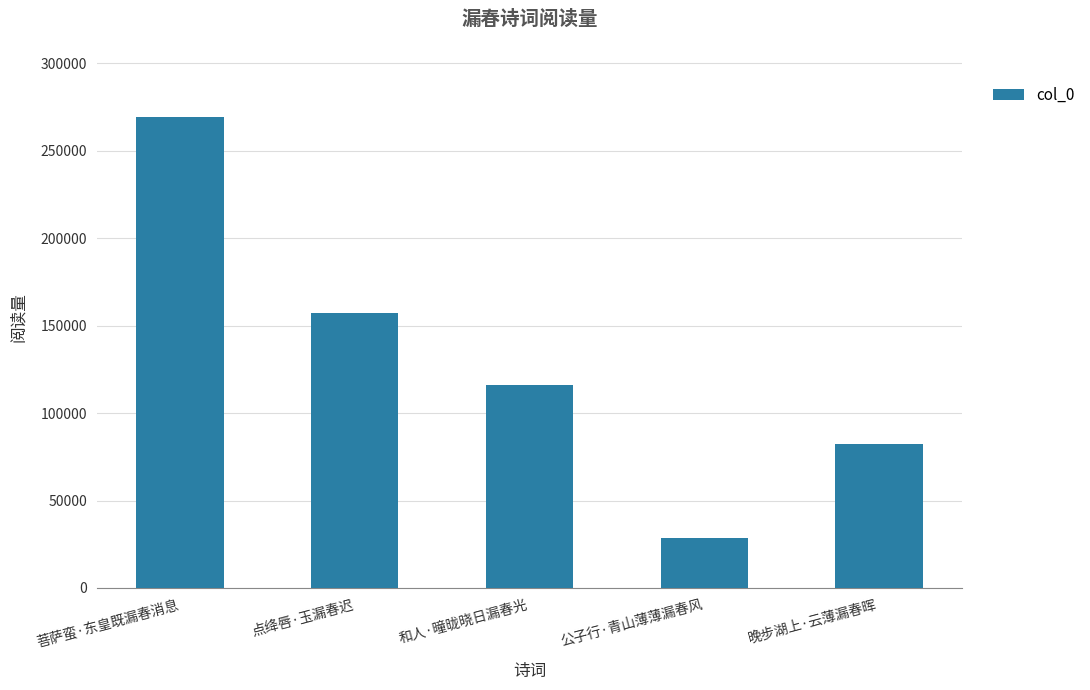

Which has a higher value, 菩萨蛮·东皇既漏春消息 or 点绛唇·玉漏春迟?

菩萨蛮·东皇既漏春消息